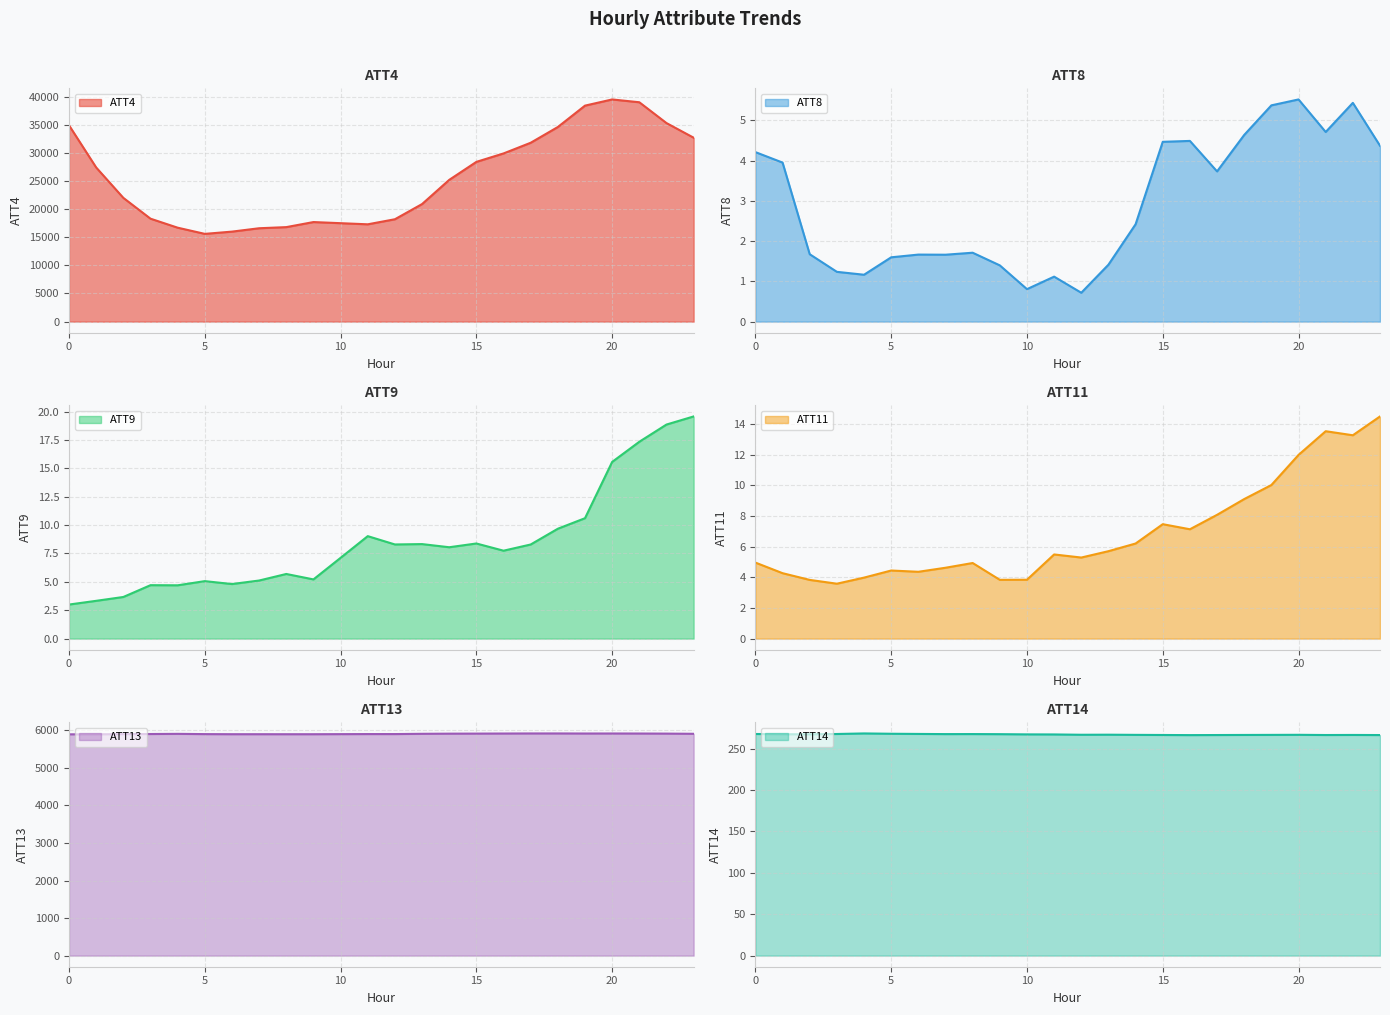

The ATT8 series shows 1.1 at 15. True or false?

False